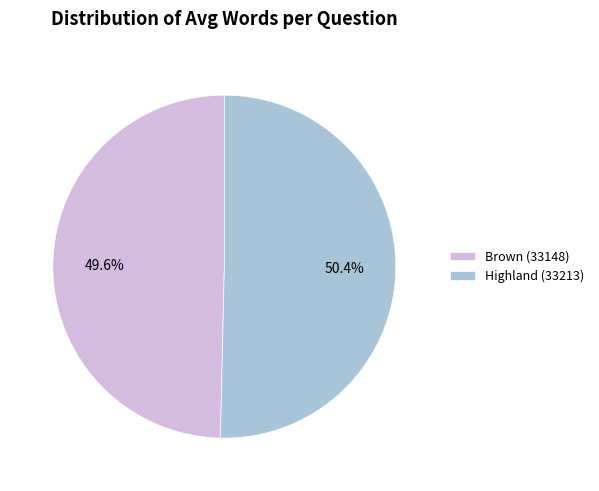

What is the majority slice?

Highland (33213)